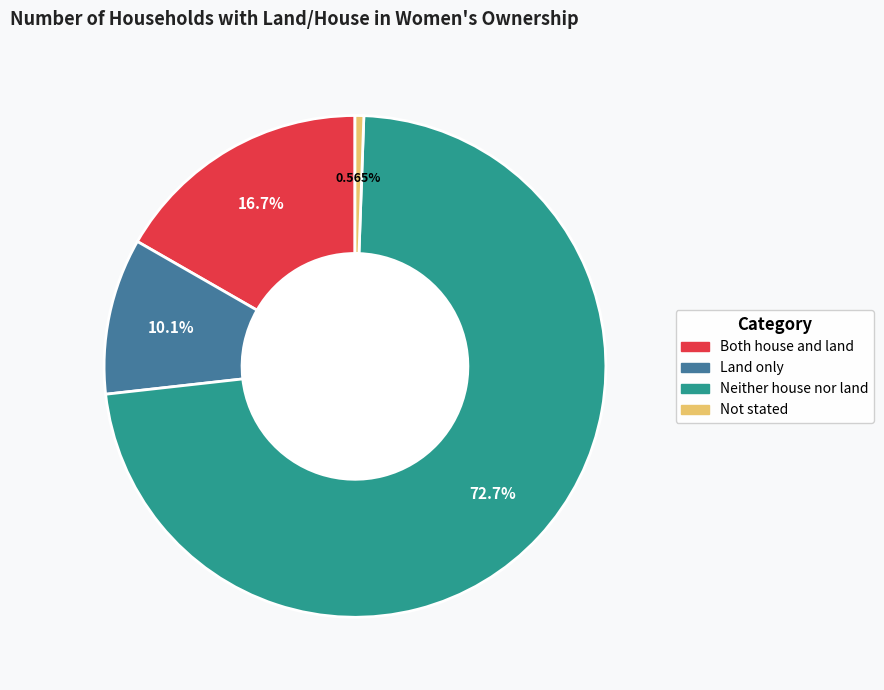

To the nearest percent, what portion does Neither house nor land represent?

73%